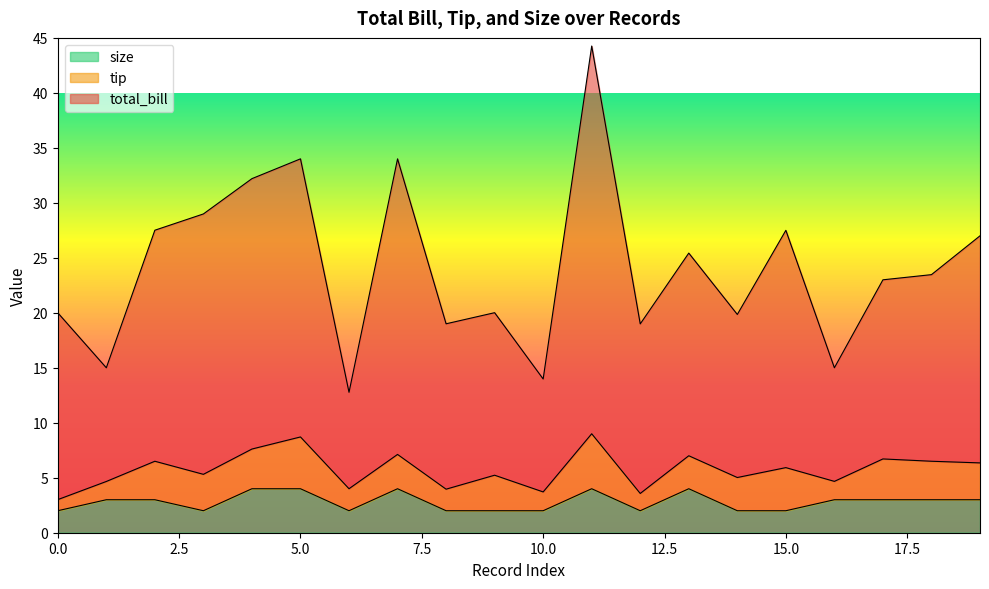

True or false: total_bill and size cross at least once.

False